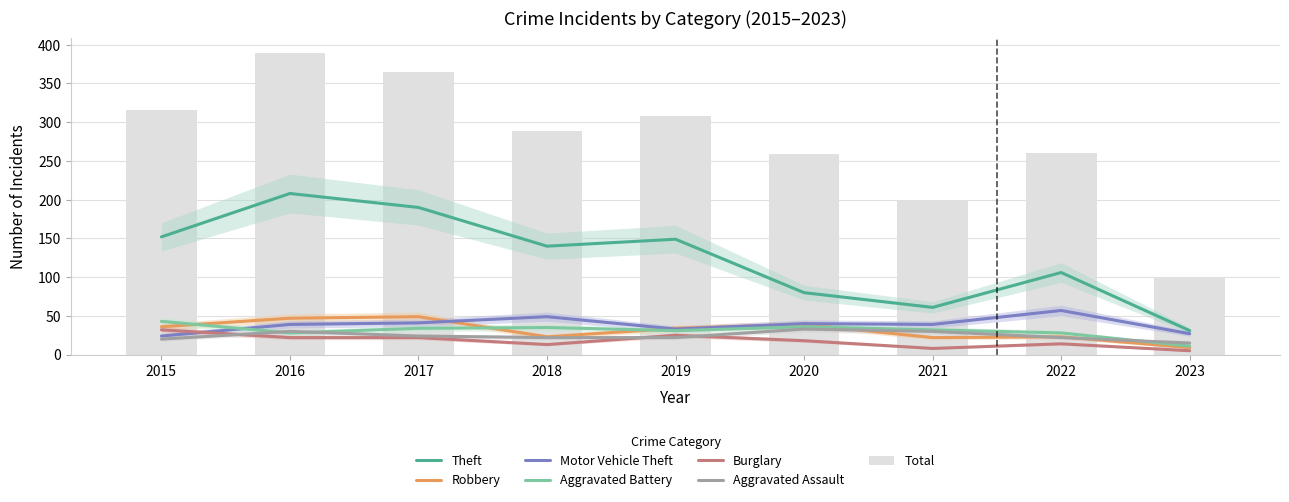

Which series has the widest spread of values?

Theft